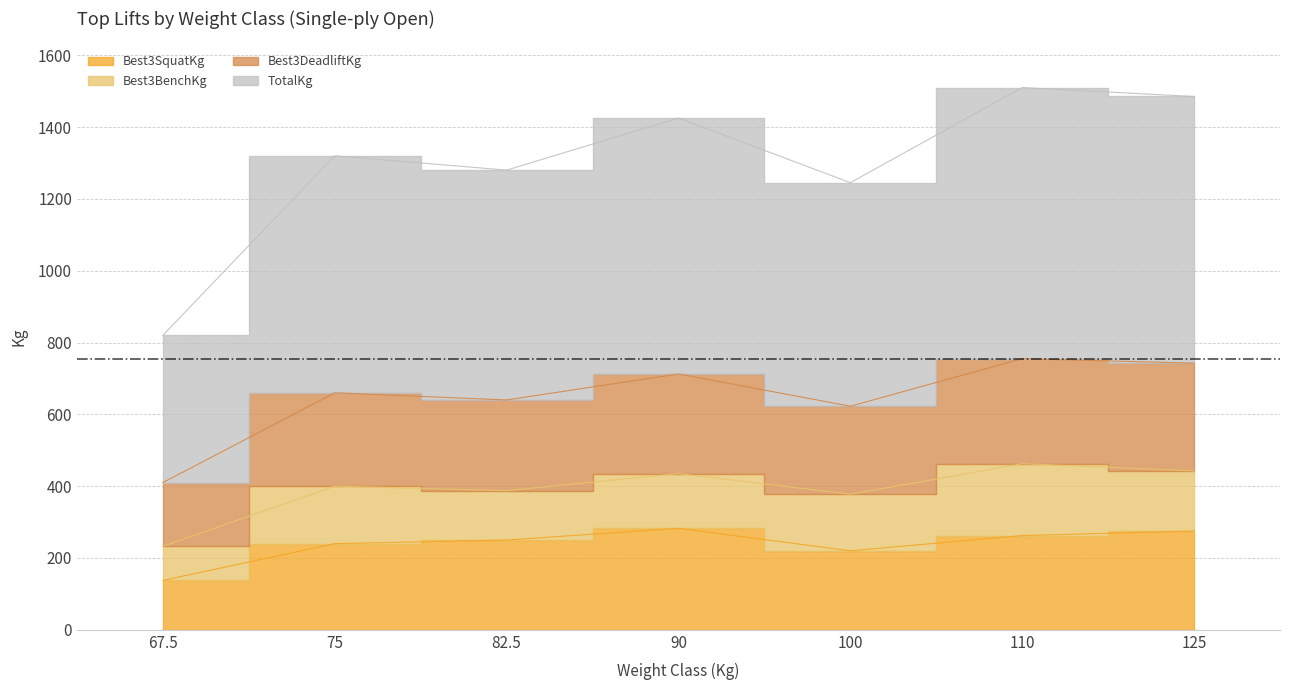

At which label does TotalKg first exceed 1320?

90